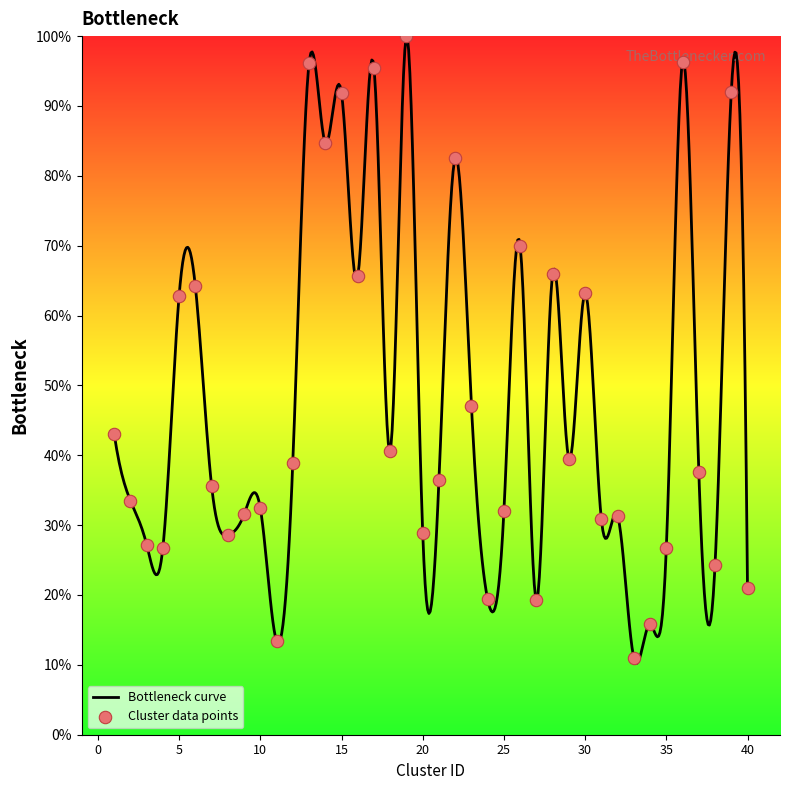

What is the lowest value of the Bottleneck curve series?

10.2